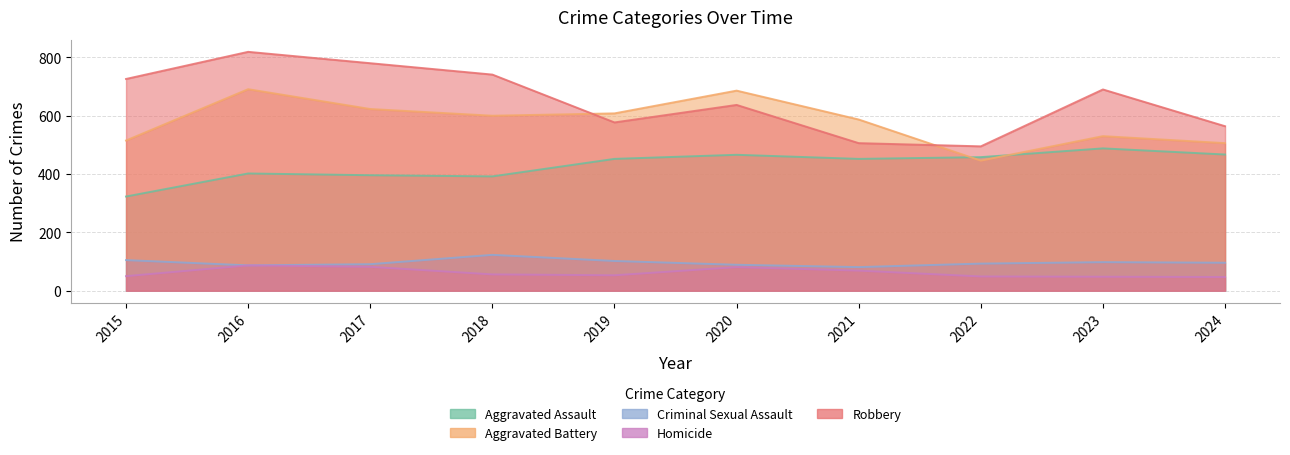

How many data points in Aggravated Assault are above 452?

4